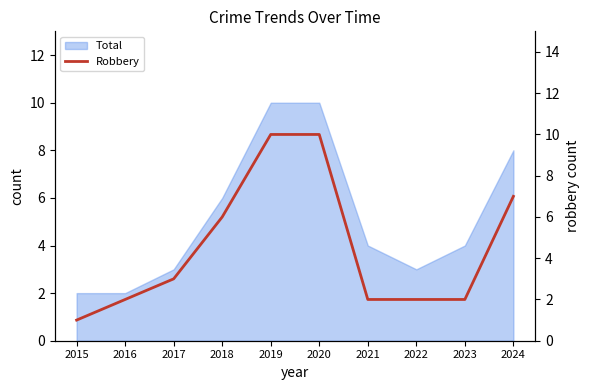

What is the greatest value displayed?

10